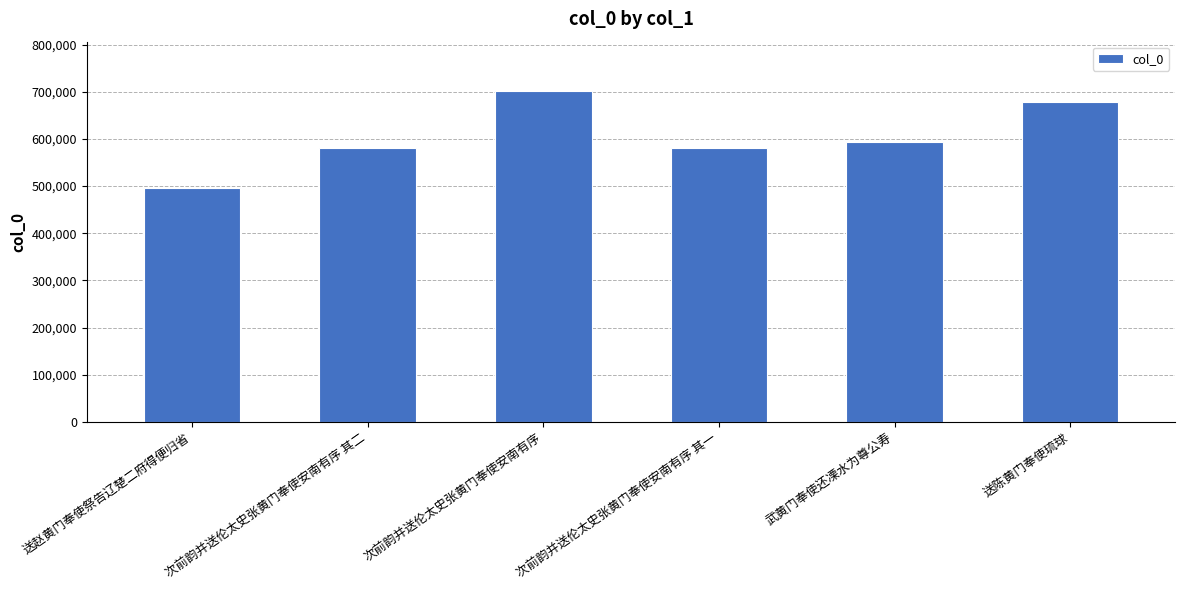

Which has a higher value, 送赵黄门奉使祭告辽楚二府得便归省 or 送陈黄门奉使琉球?

送陈黄门奉使琉球